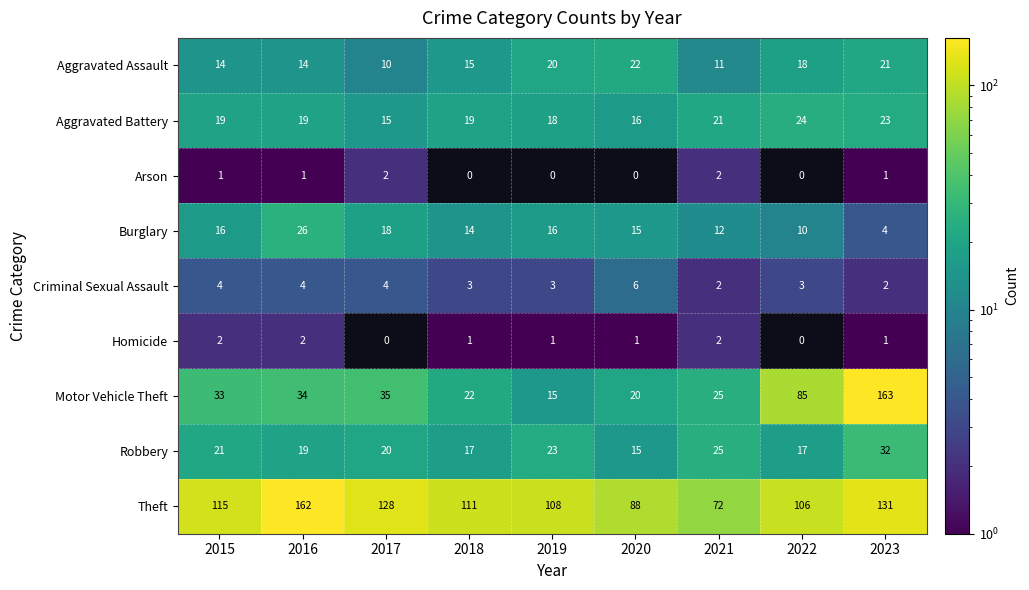

How many categories are shown in the chart?

9